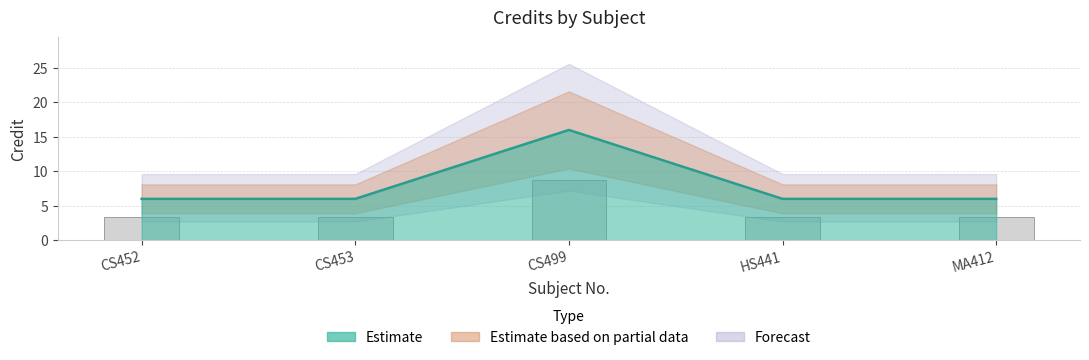

What is the greatest value displayed?

16